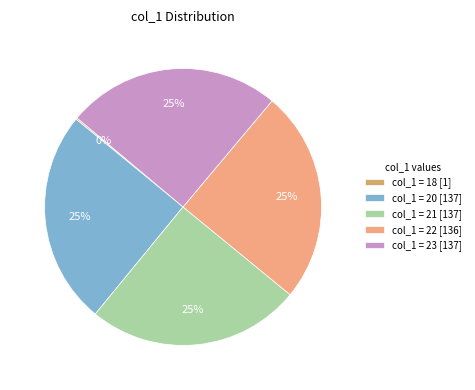

What is the ratio of the value at col_1 = 23 [137] to the value at col_1 = 21 [137]?

1.0